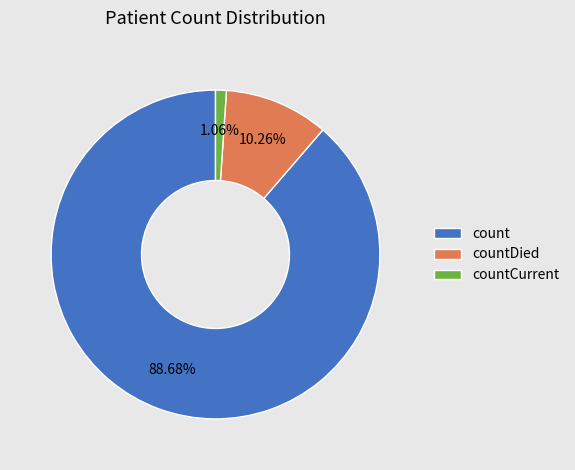

The countDied slice represents 1% of the pie. True or false?

False